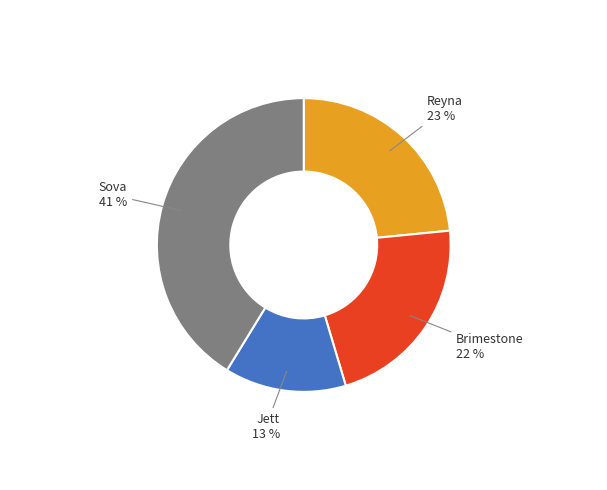

Which has a higher value, Sova or Brimestone?

Sova